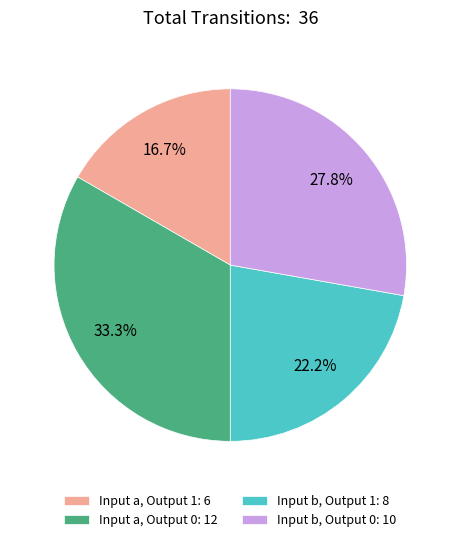

Do Input b, Output 0: 10 and Input a, Output 1: 6 together represent more than half of the pie?

No